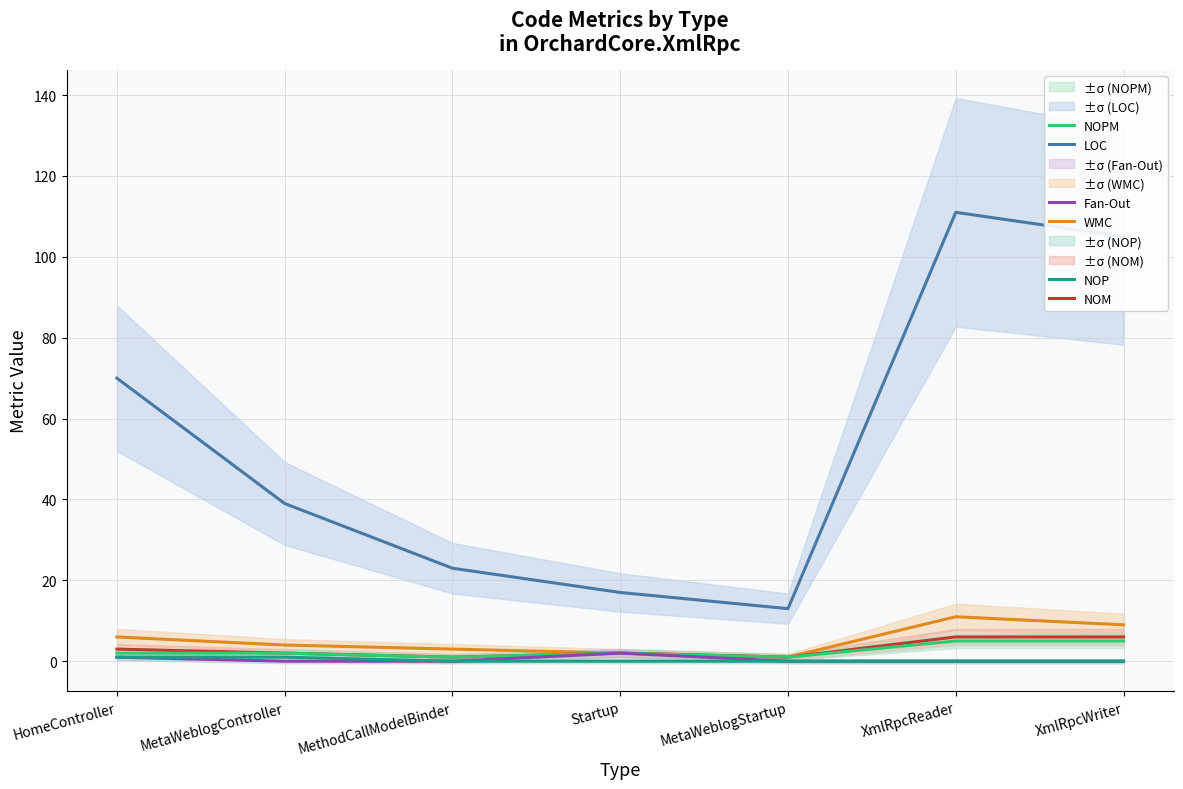

What is the approximate value of LOC at XmlRpcWriter, to the nearest 5?

105